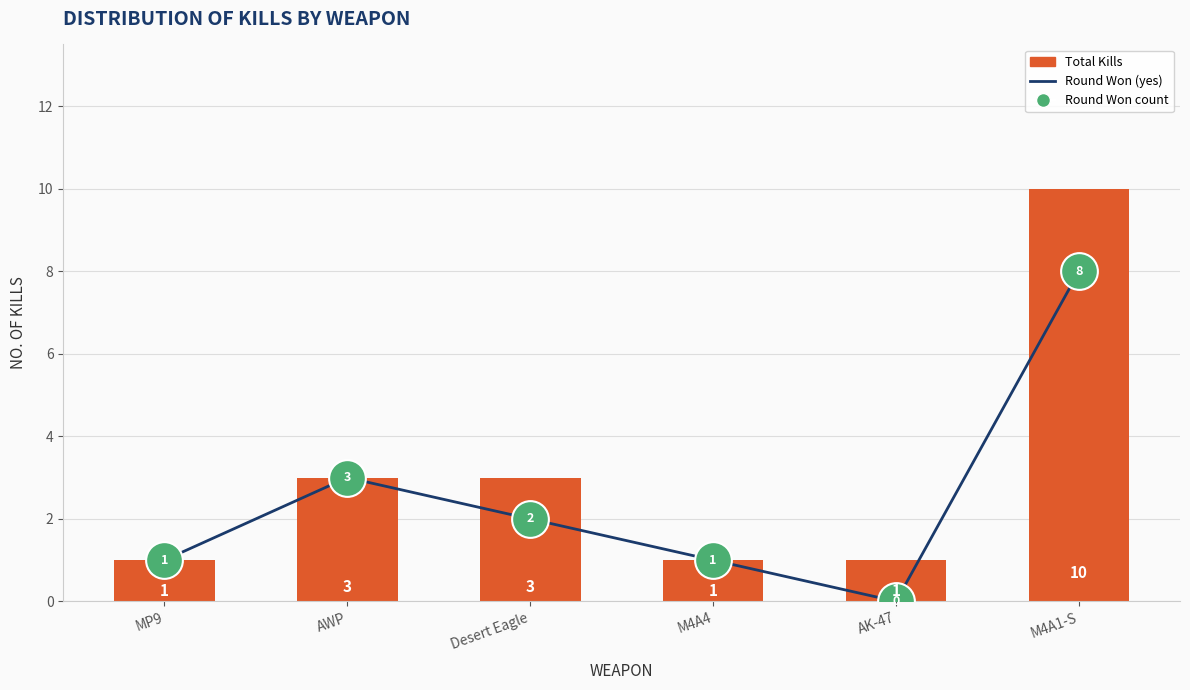

At which category is the sum across all series the highest?

M4A1-S